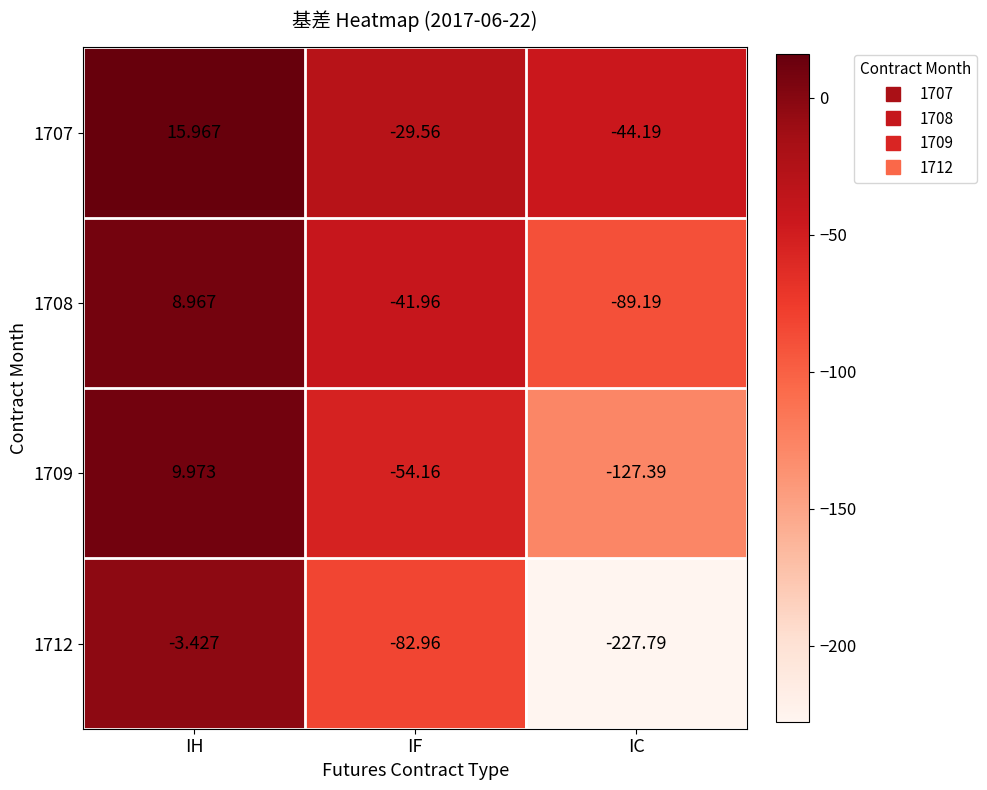

What is the maximum value shown in the chart?

16.0